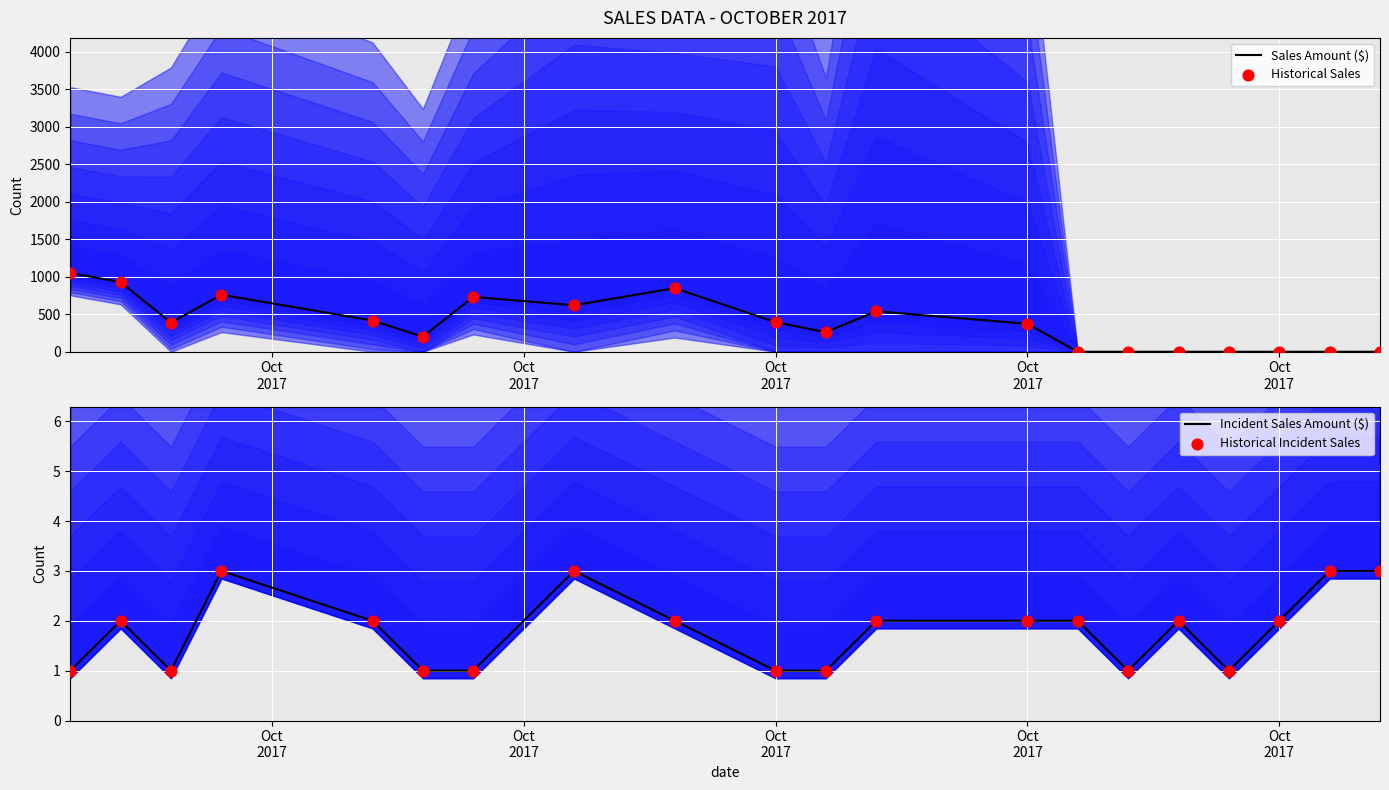

Which series has the largest total across all categories?

Sales Amount ($)